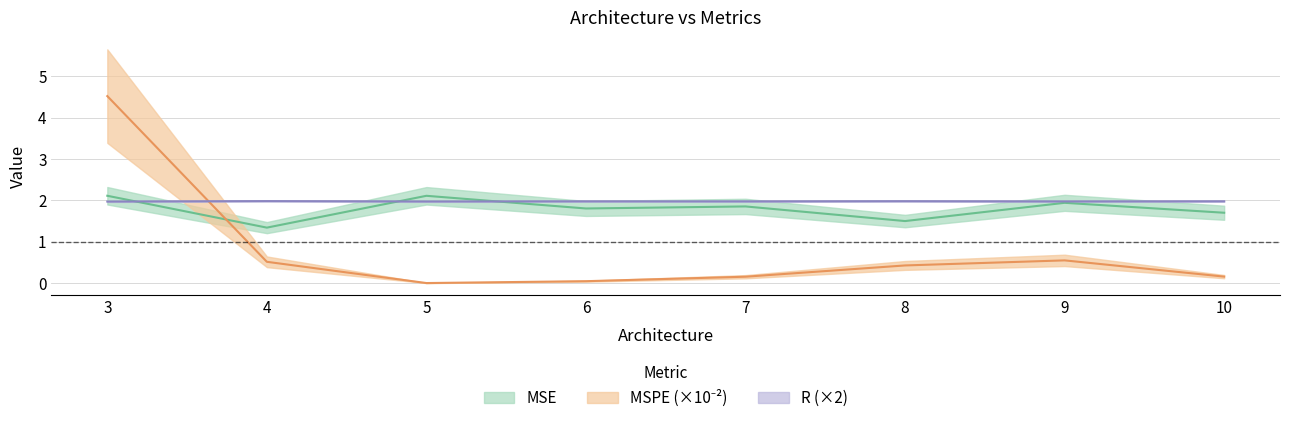

What are all the series names shown in the legend?

MSE, MSPE, R